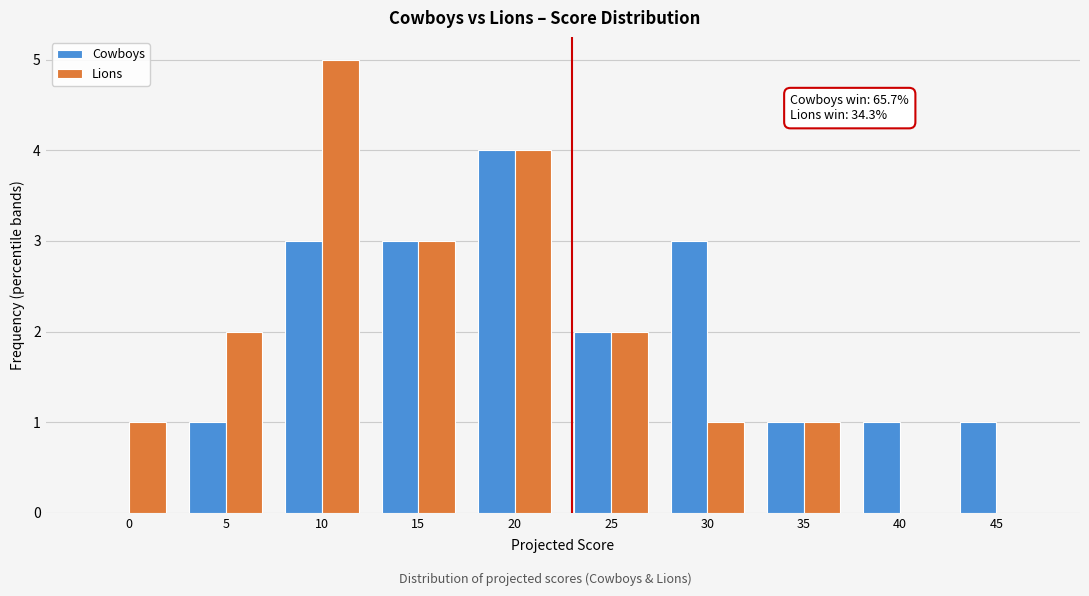

Reading left to right, list all the values displayed in this chart.

Cowboys: 0=0	5=1	10=3	15=3	20=4	25=2	30=3	35=1	40=1	45=1
Lions: 0=1	5=2	10=5	15=3	20=4	25=2	30=1	35=1	40=0	45=0